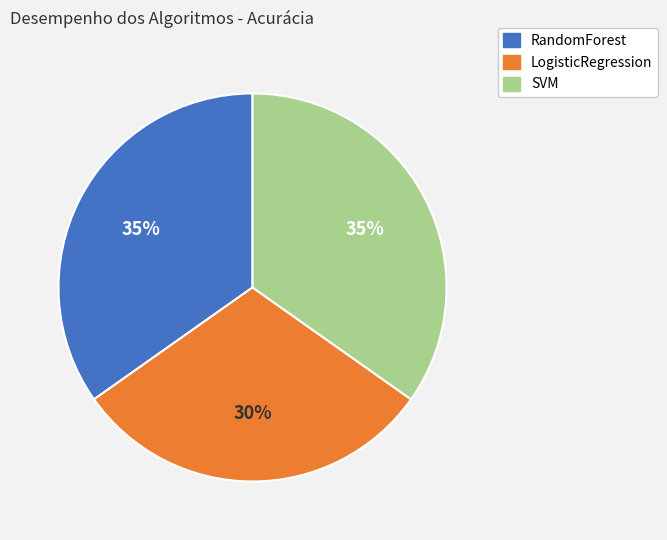

What percentage is the SVM slice, to the nearest percent?

35%